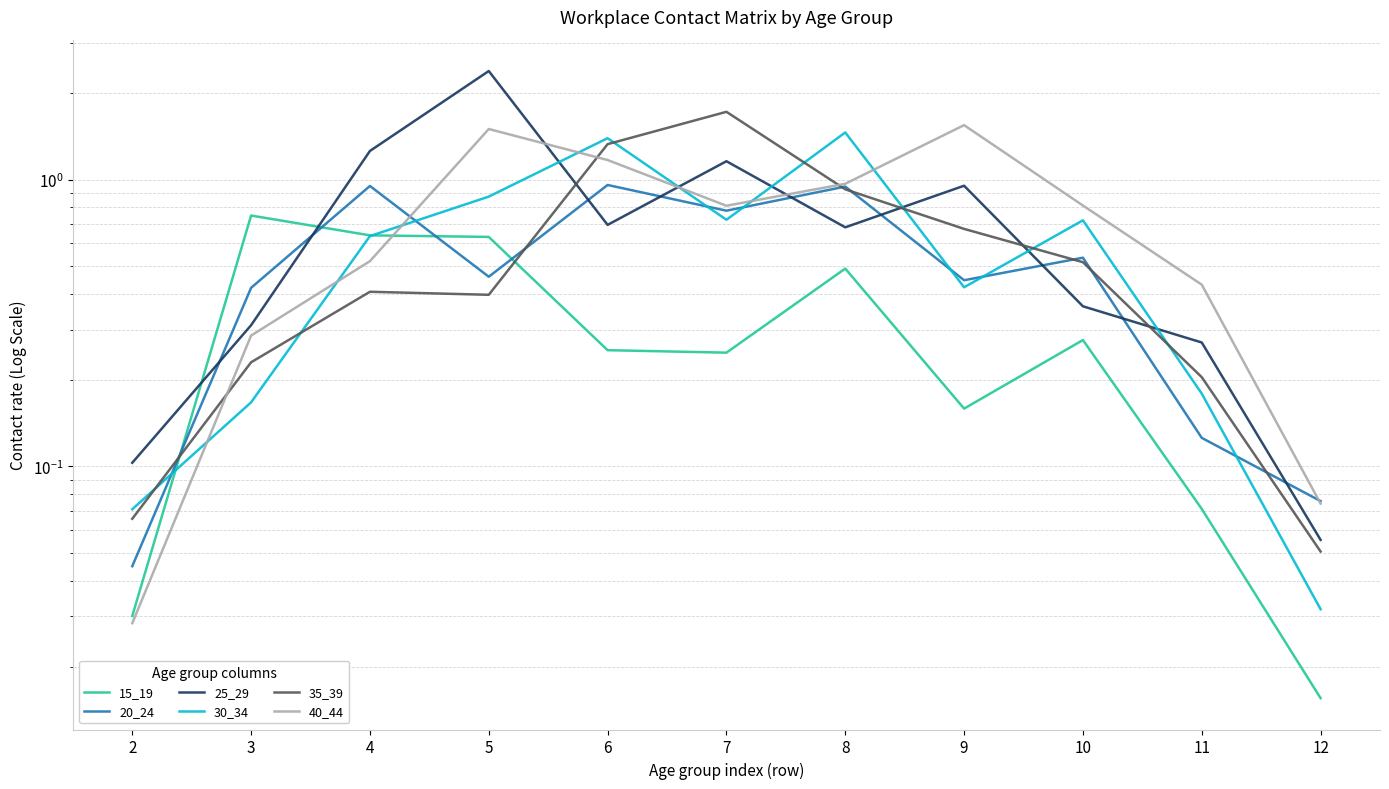

Is the value of 35_39 at 11 greater than the value of 40_44 at 5?

No